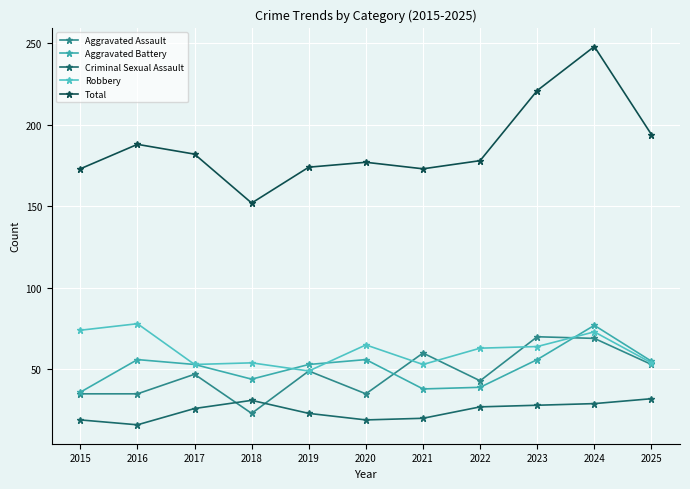

What is the difference between the second highest and minimum values in the Total series?

69